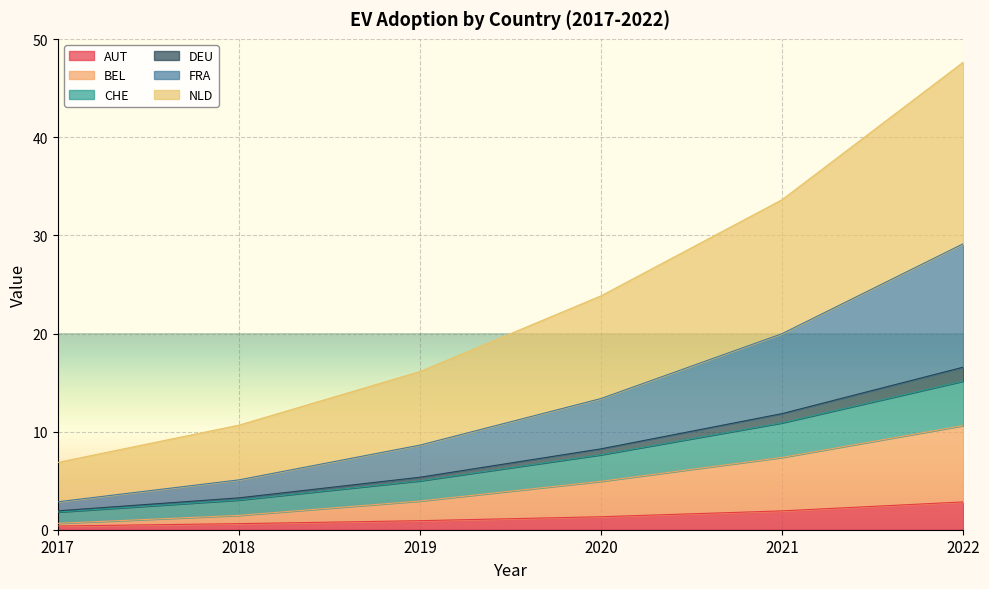

Which has a higher value, 2022 or 2019?

2022